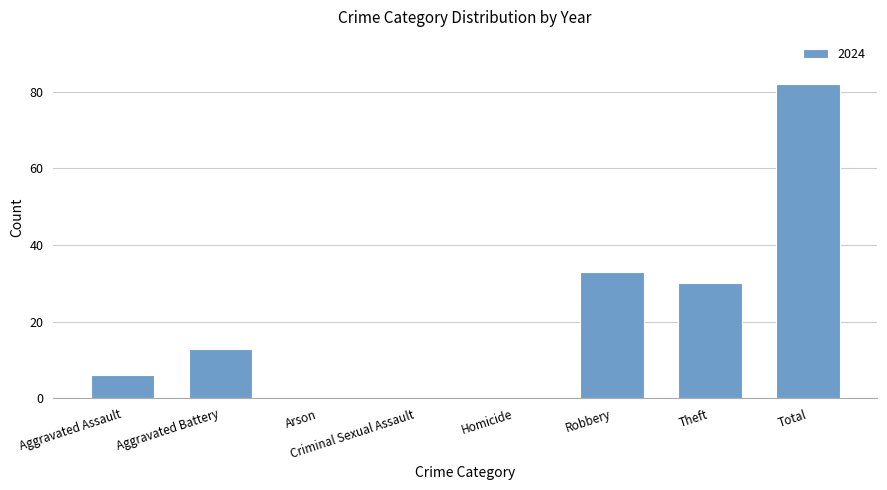

What is the sum of the values at Total and Arson?

82